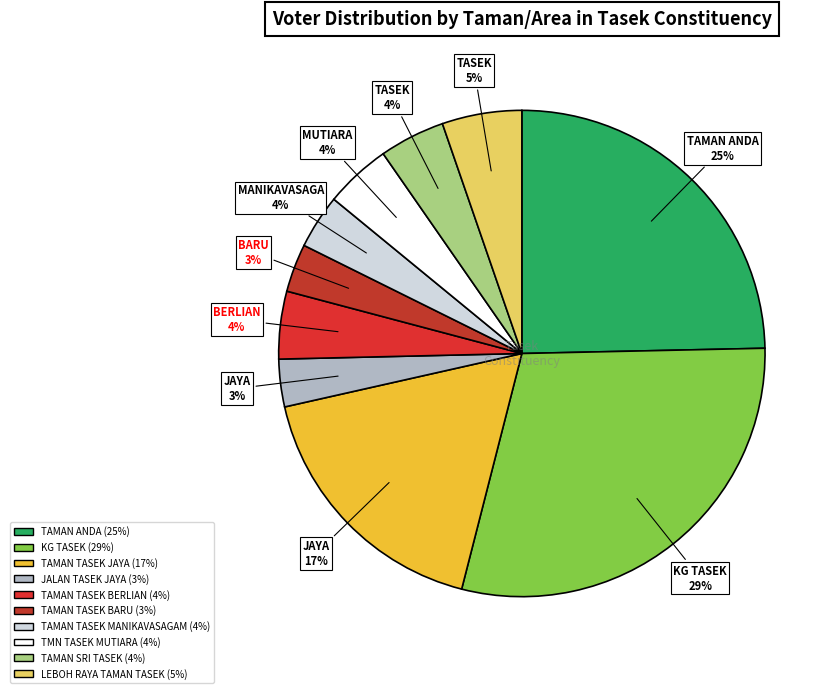

Combined, do JALAN TASEK JAYA and TAMAN ANDA account for over 50%?

No